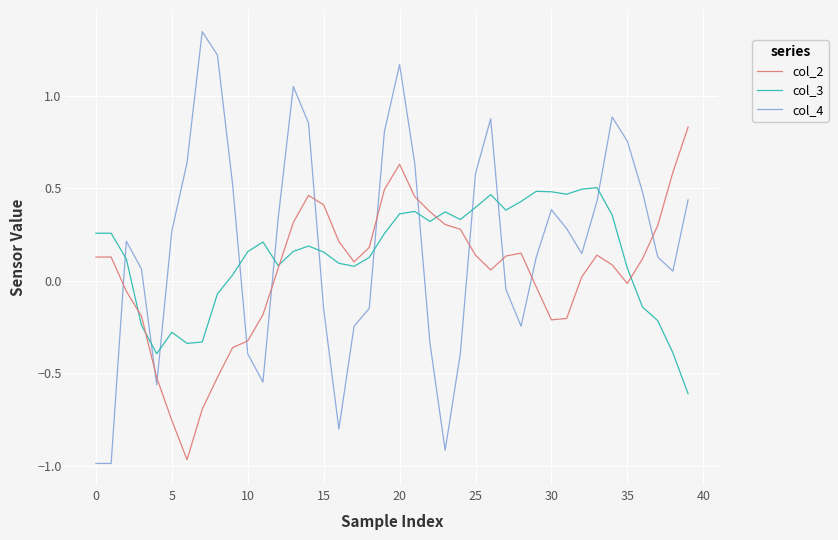

Which series ends up on top after the final intersection of col_3 and col_4?

col_4